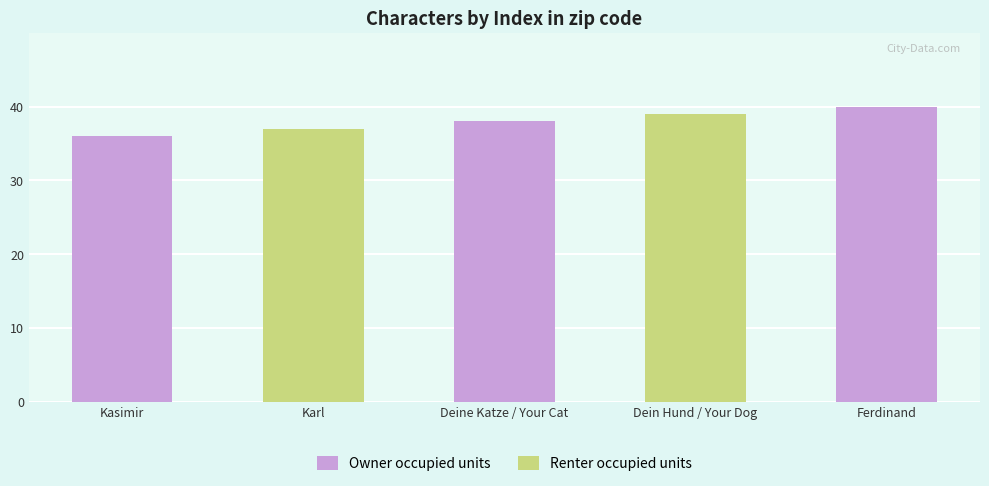

Reading left to right, what are all the values shown in this chart?

36	37	38	39	40